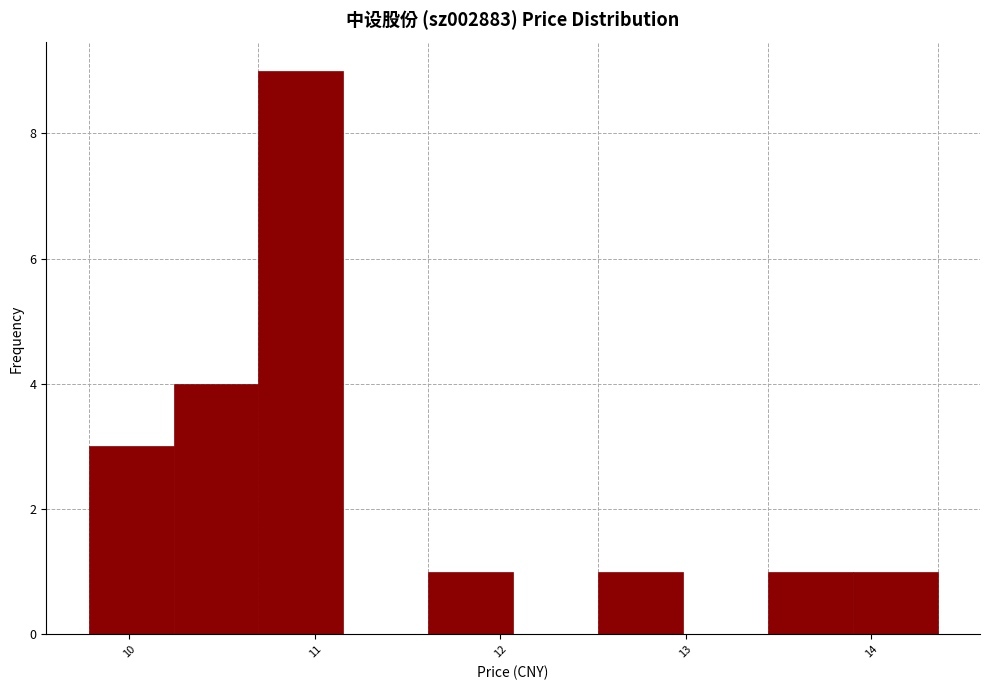

Reading left to right, list every bar in this chart as the range it spans on the x-axis followed by its height. Neither the bar edges nor the heights are printed on the chart, so give them approximately, as read against the axes.

9.8 to 10.2: 3
10.2 to 10.7: 4
10.7 to 11.2: 9
11.2 to 11.6: 0
11.6 to 12.1: 1
12.1 to 12.5: 0
12.5 to 13.0: 1
13.0 to 13.4: 0
13.4 to 13.9: 1
13.9 to 14.4: 1